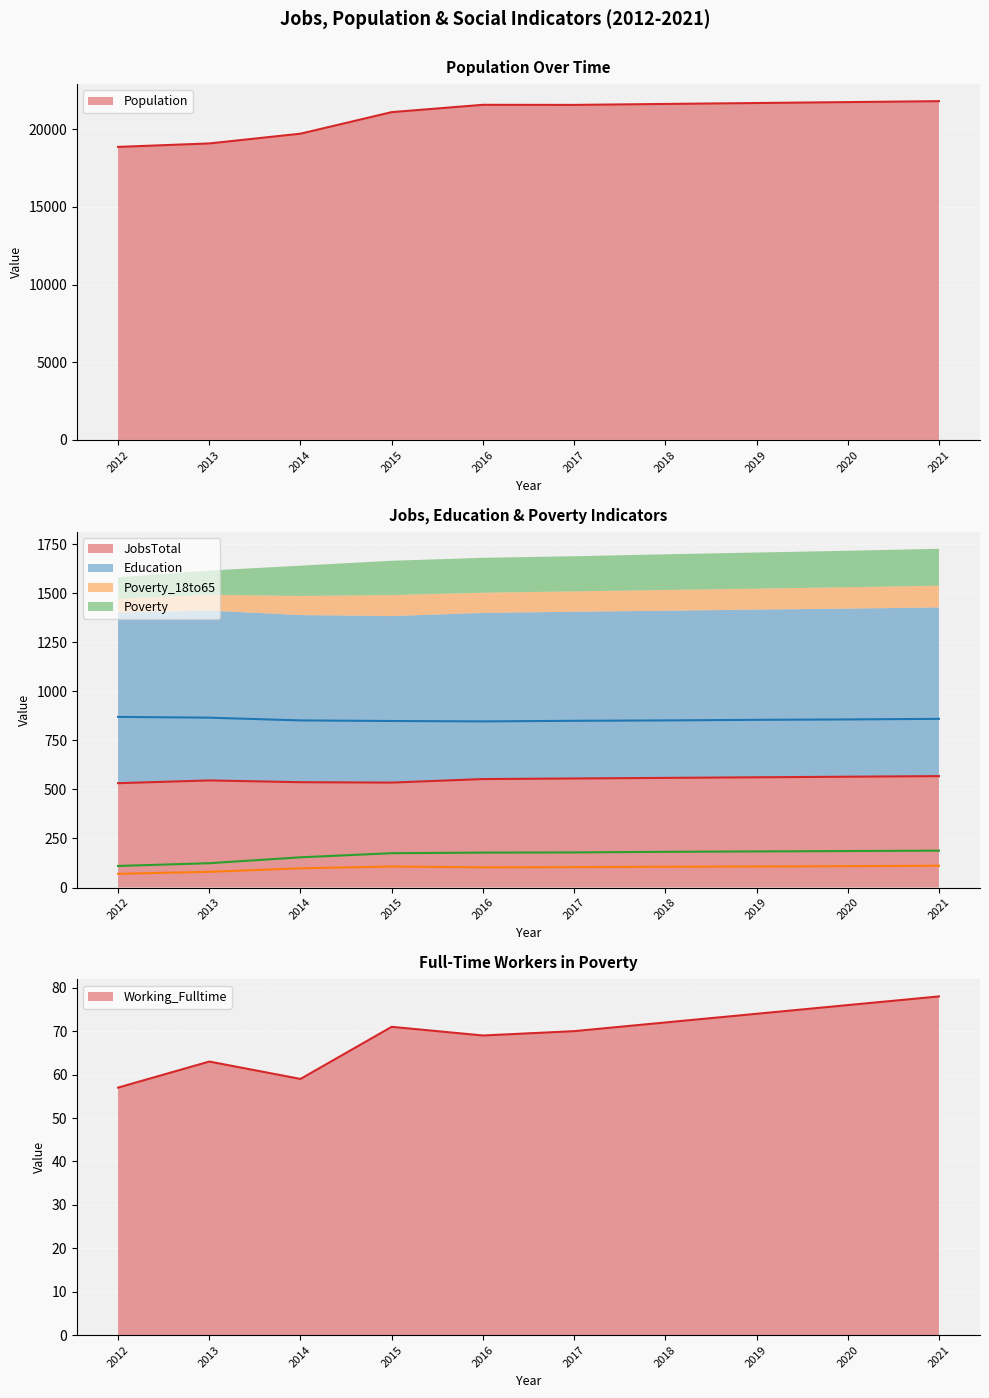

How many interior local valleys does the JobsTotal series have?

1